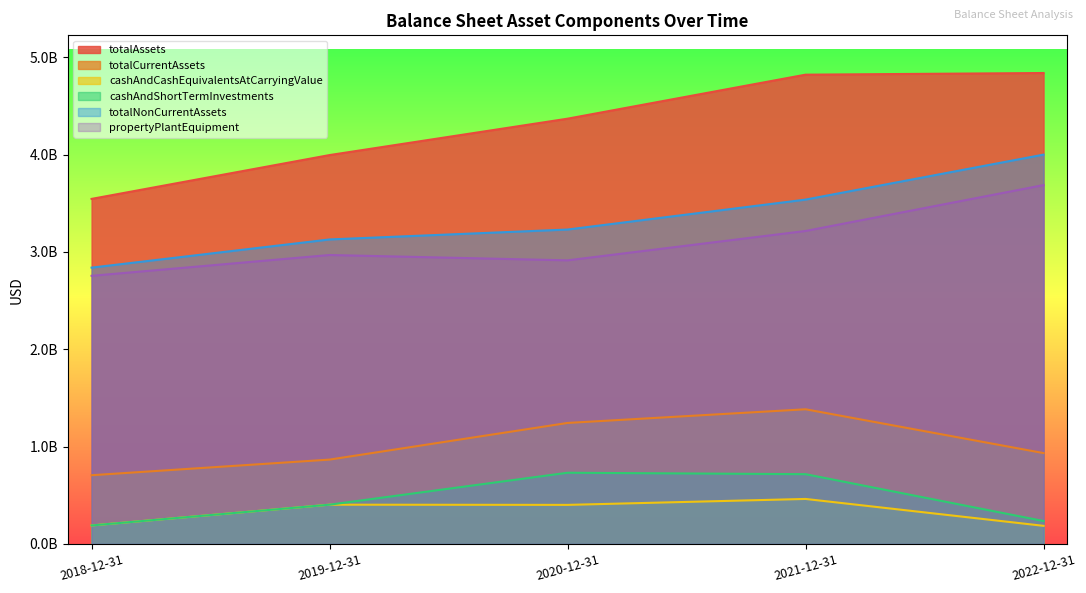

What is the sum of the propertyPlantEquipment values at 2020-12-31 and 2022-12-31?

6601099000